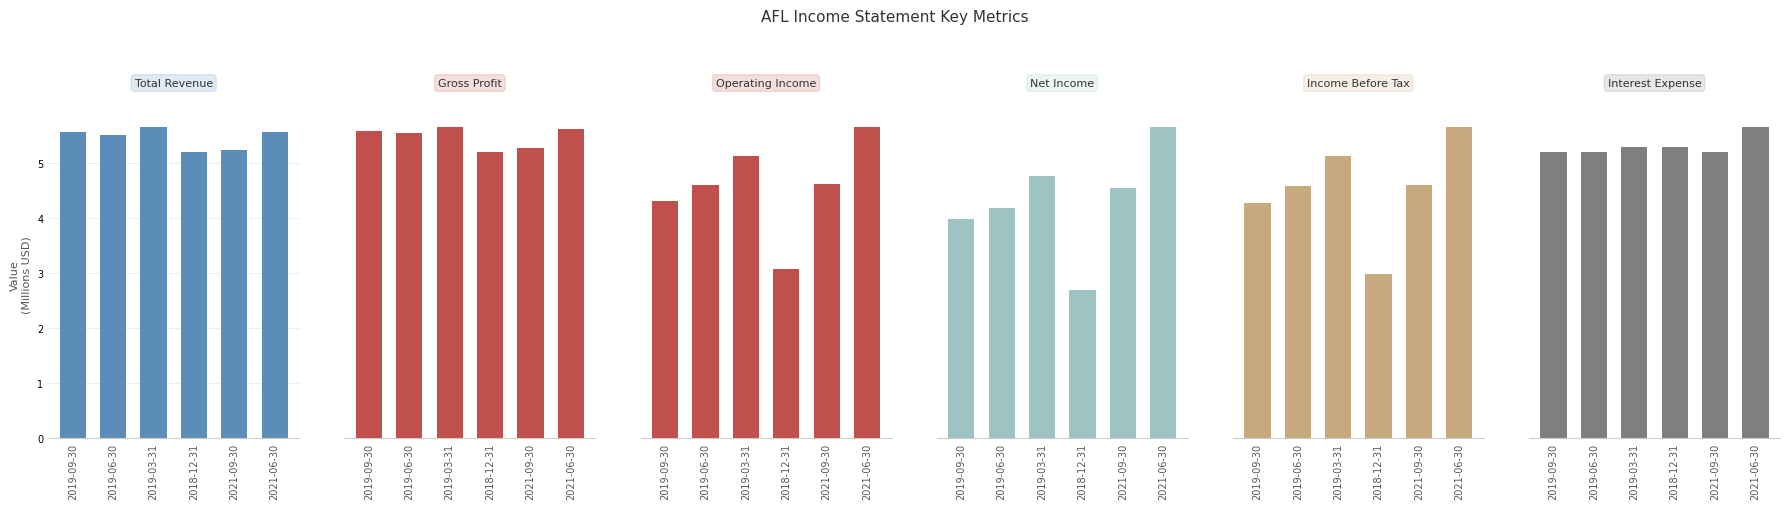

Does the chart contain stacked bars?

No